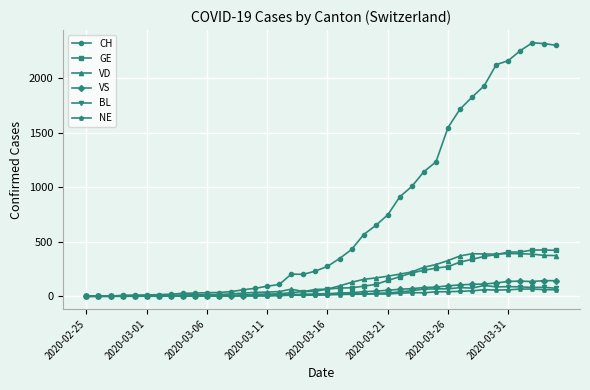

What is the greatest value displayed?

2324